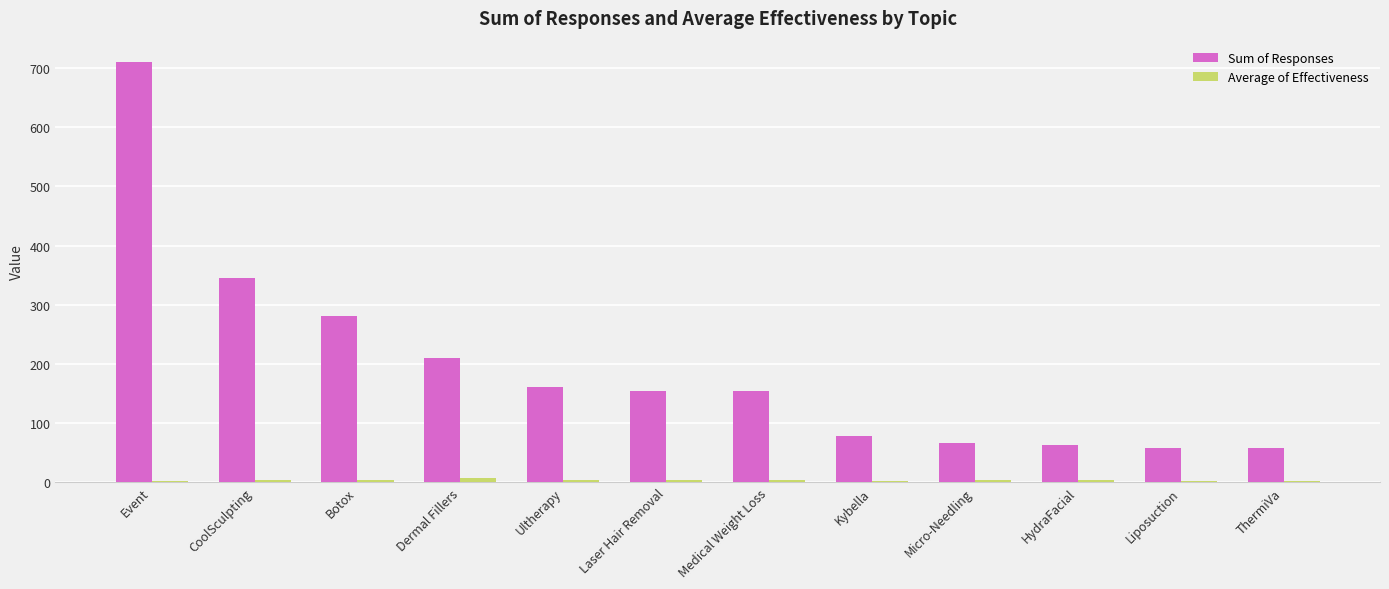

True or false: Sum of Responses has a value of 78.0 at Kybella.

True